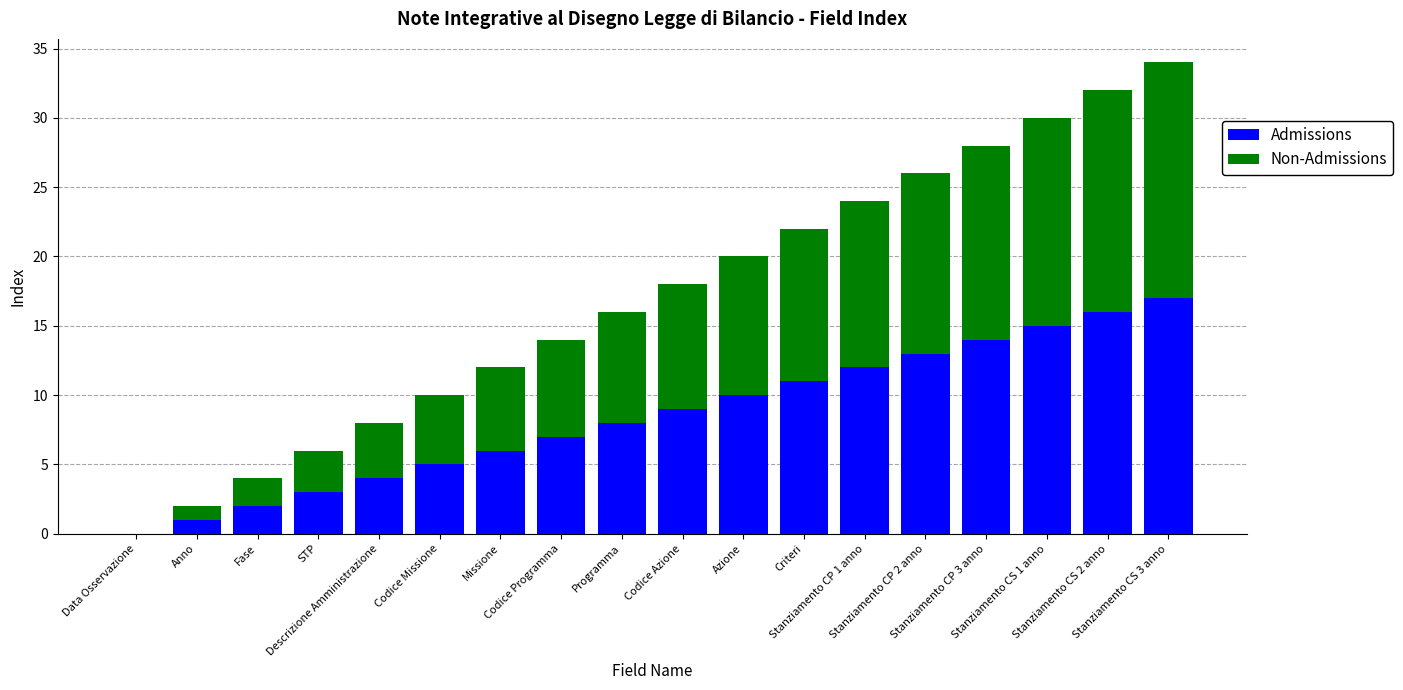

Are the bars grouped side by side (vs. stacked)?

No